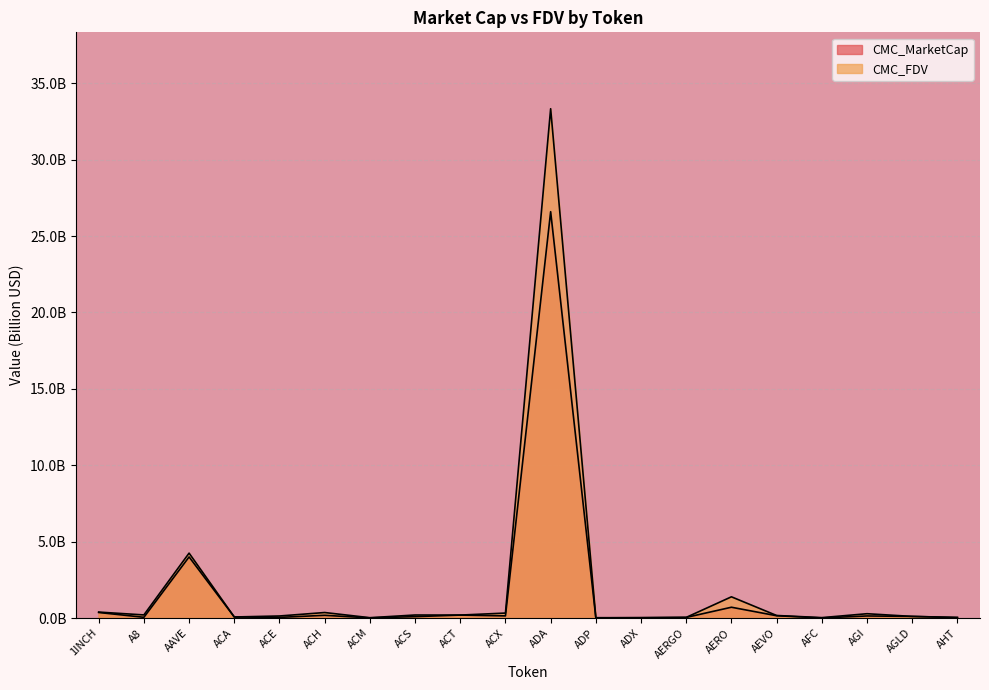

In CMC_MarketCap, how many points are lower than both neighbors (excluding endpoints)?

6